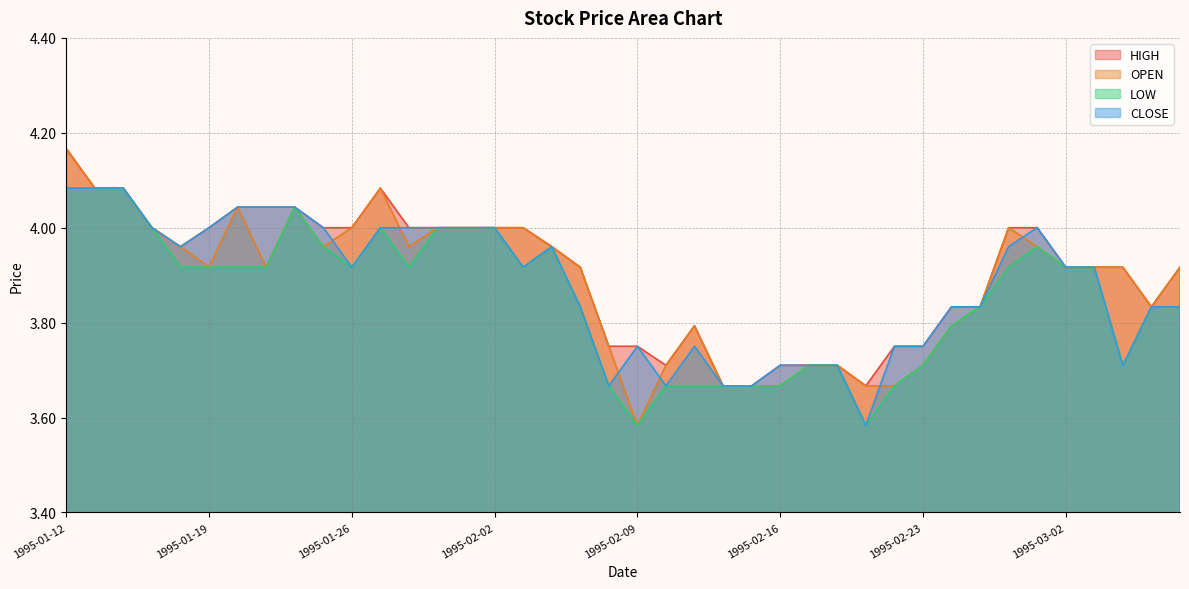

What are all the series names shown in the legend?

HIGH, OPEN, LOW, CLOSE